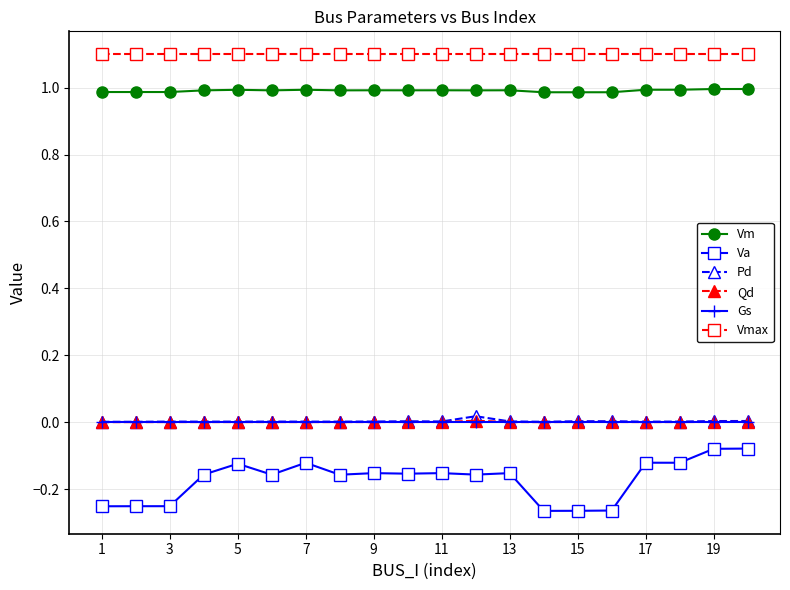

Which series has the widest spread of values?

Va